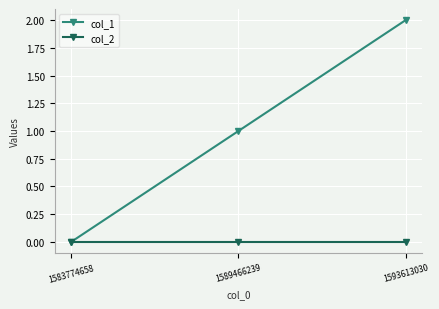

Reading left to right, what are all the values shown in this chart?

col_1: 1583774658=0	1589466239=1	1593613030=2
col_2: 1583774658=0	1589466239=0	1593613030=0